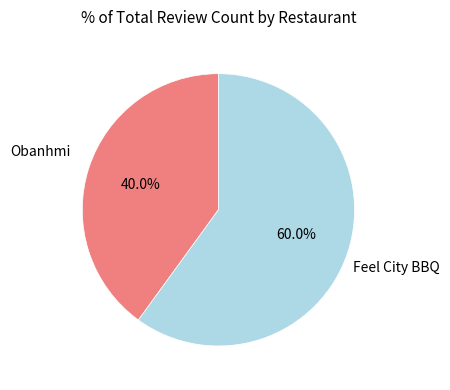

Rank the categories by value from lowest to highest.

Obanhmi, Feel City BBQ